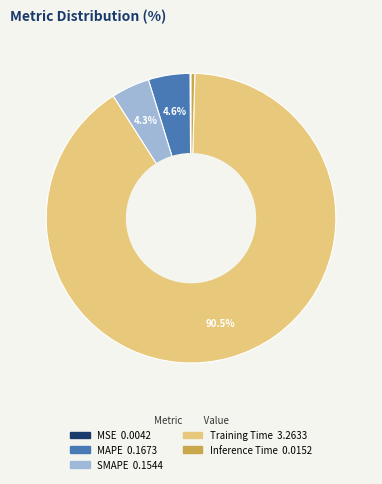

Is Training Time the majority of the pie?

Yes